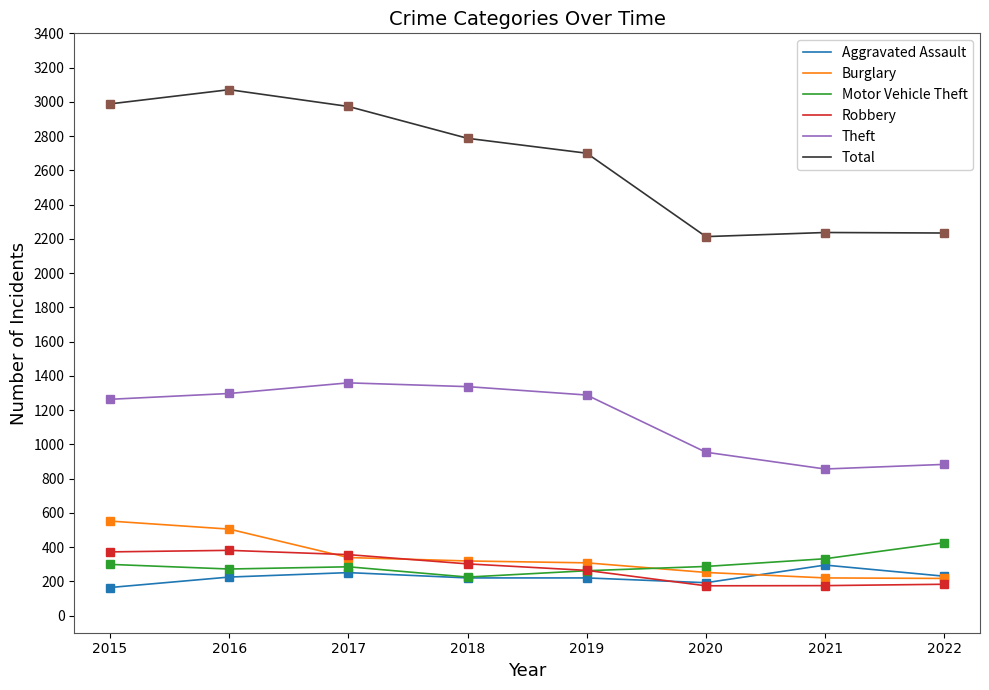

Which label corresponds to the largest value in the chart?

2016